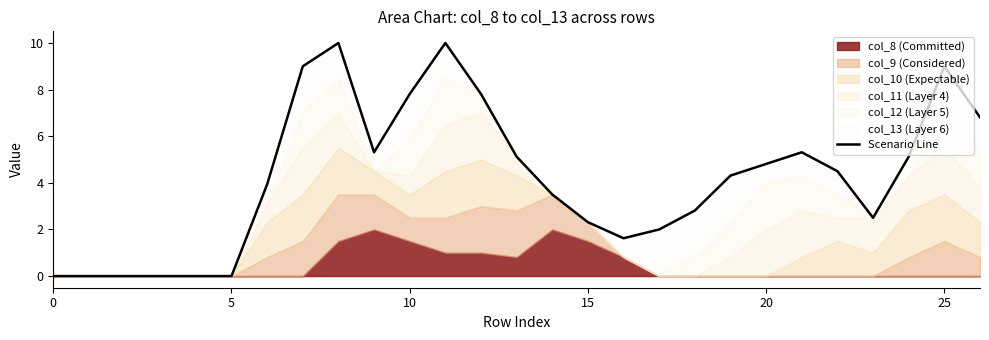

Reading left to right, list all the values displayed in this chart.

0.0	0.0	0.0	0.0	0.0	0.0	3.9	9.0	10.0	5.3	7.8	10.0	7.8	5.1	3.5	2.3	1.6	2.0	2.8	4.3	4.8	5.3	4.5	2.5	5.1	9.0	6.8